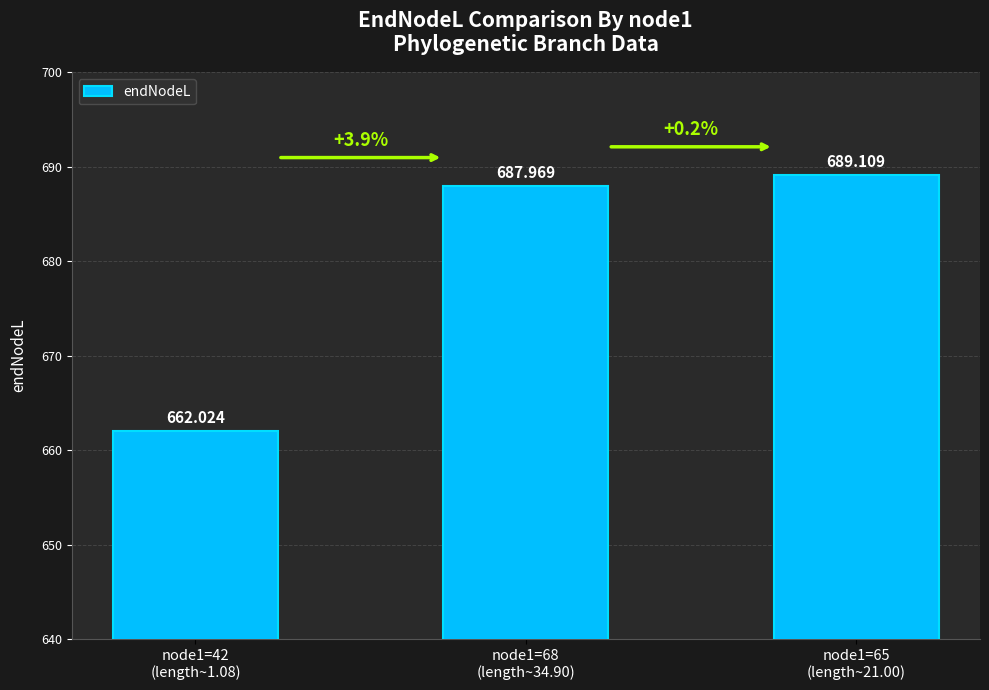

What is the sum of the values at node1=65
(length~21.00) and node1=42
(length~1.08)?

1351.1